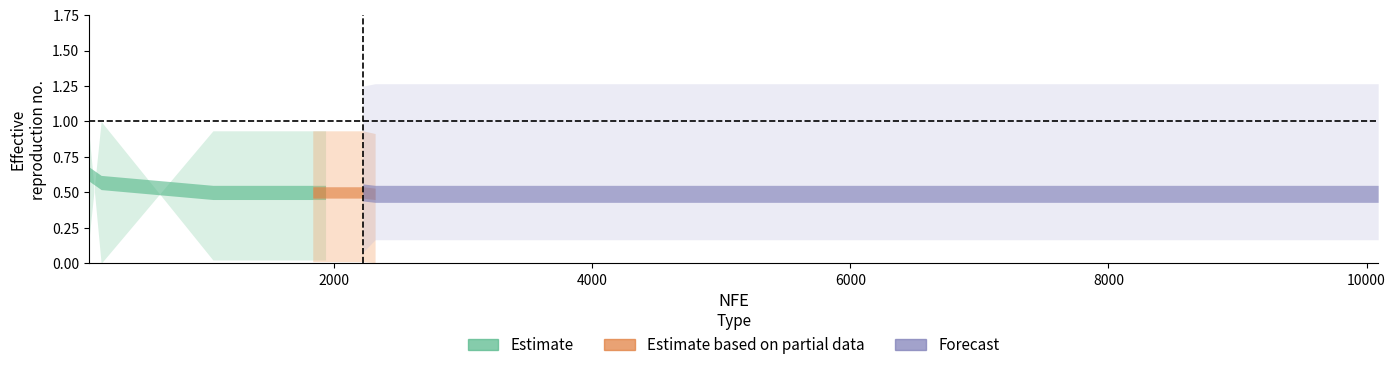

What is the label of the 10th point from the right?

1834